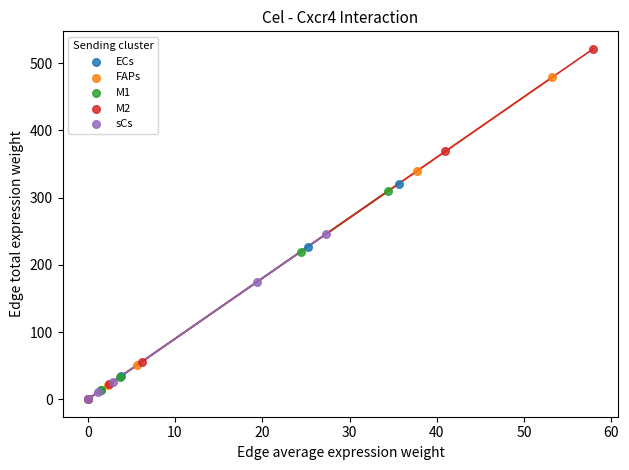

What are all the series names shown in the legend?

ECs, FAPs, M1, M2, sCs